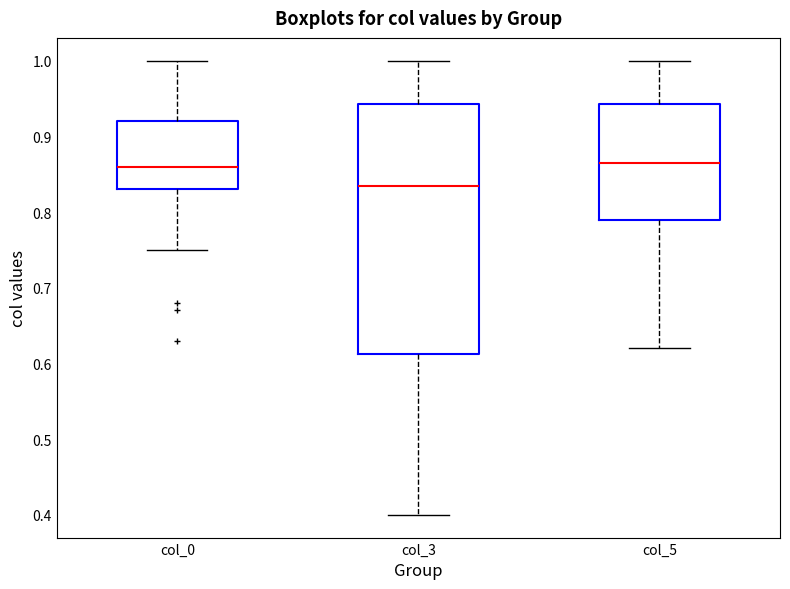

Where is the lower edge of the box for col_5 on the y-axis? The values are not printed on the chart, so give them approximately, as read against the axis.

0.79